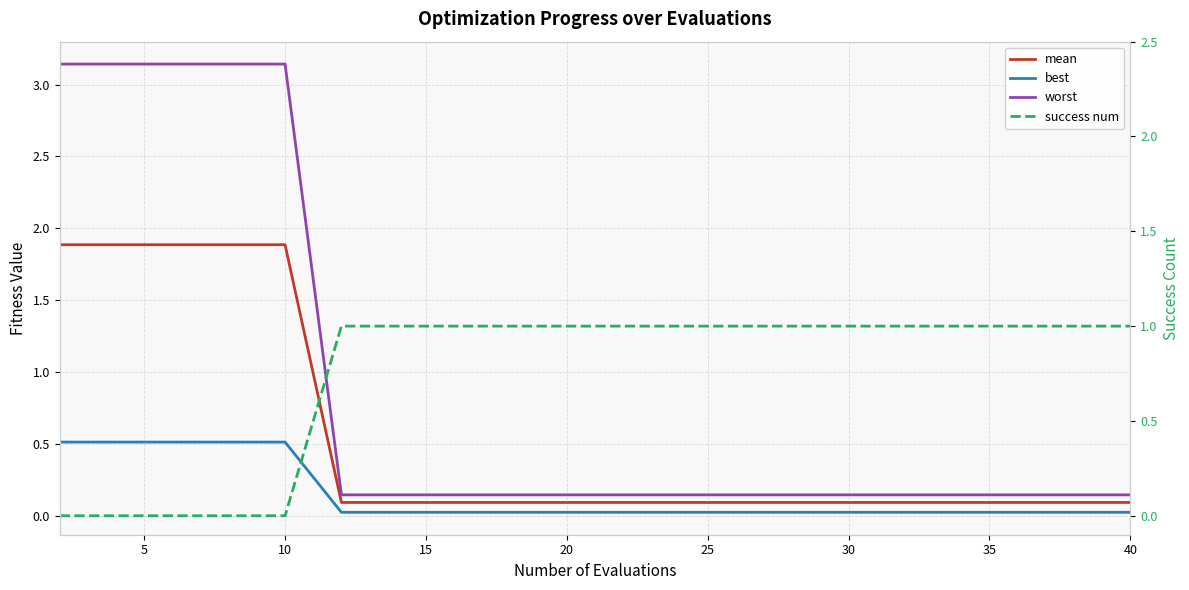

What is the average value of the worst series?

0.9